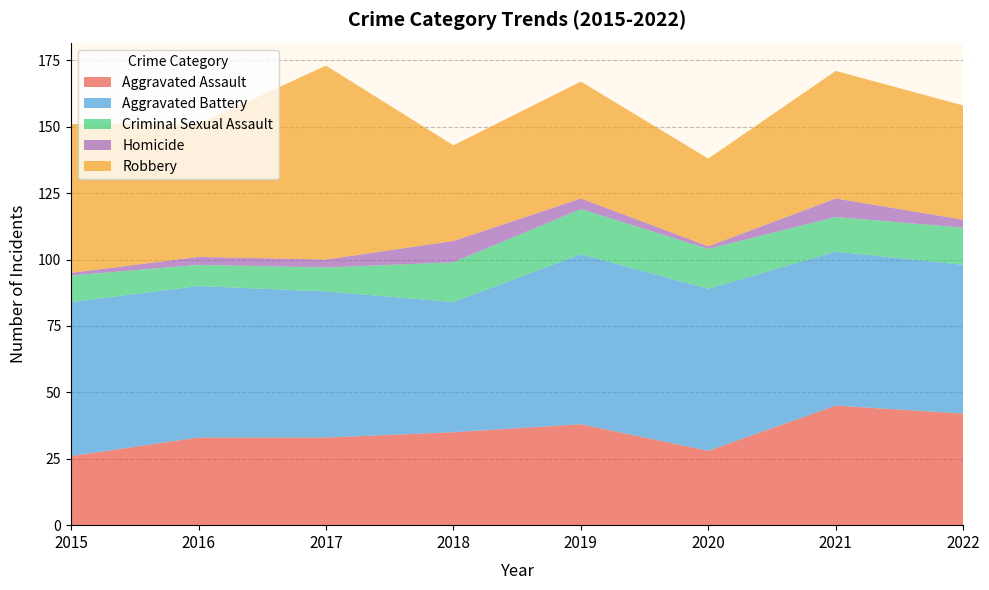

Reading left to right, what are all the values shown in this chart?

Aggravated Assault: 2015=26	2016=33	2017=33	2018=35	2019=38	2020=28	2021=45	2022=42
Aggravated Battery: 2015=58	2016=57	2017=55	2018=49	2019=64	2020=61	2021=58	2022=56
Criminal Sexual Assault: 2015=10	2016=8	2017=9	2018=15	2019=17	2020=15	2021=13	2022=14
Homicide: 2015=1	2016=3	2017=3	2018=8	2019=4	2020=1	2021=7	2022=3
Robbery: 2015=56	2016=50	2017=73	2018=36	2019=44	2020=33	2021=48	2022=43